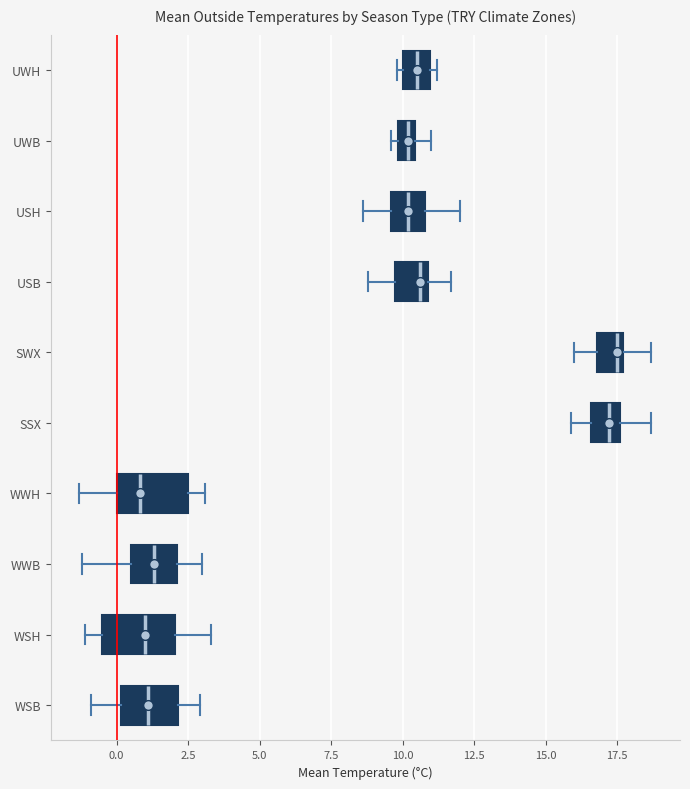

Where does the right whisker of the box for UWB end on the x-axis? The values are not printed on the chart, so give them approximately, as read against the axis.

11.0